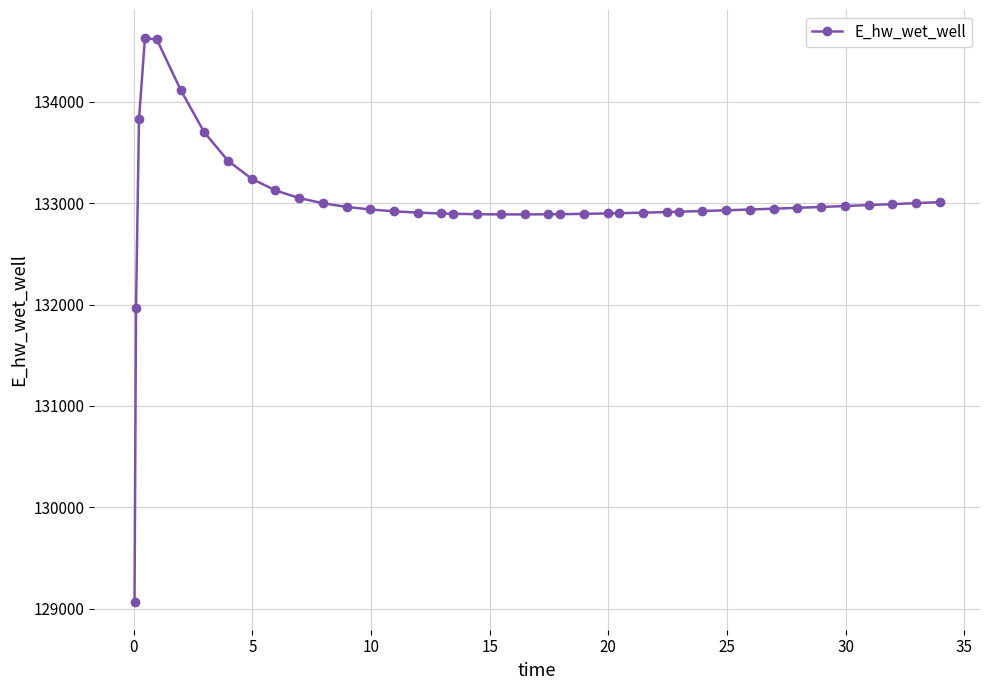

What is the difference between the maximum and minimum values?

5557.7